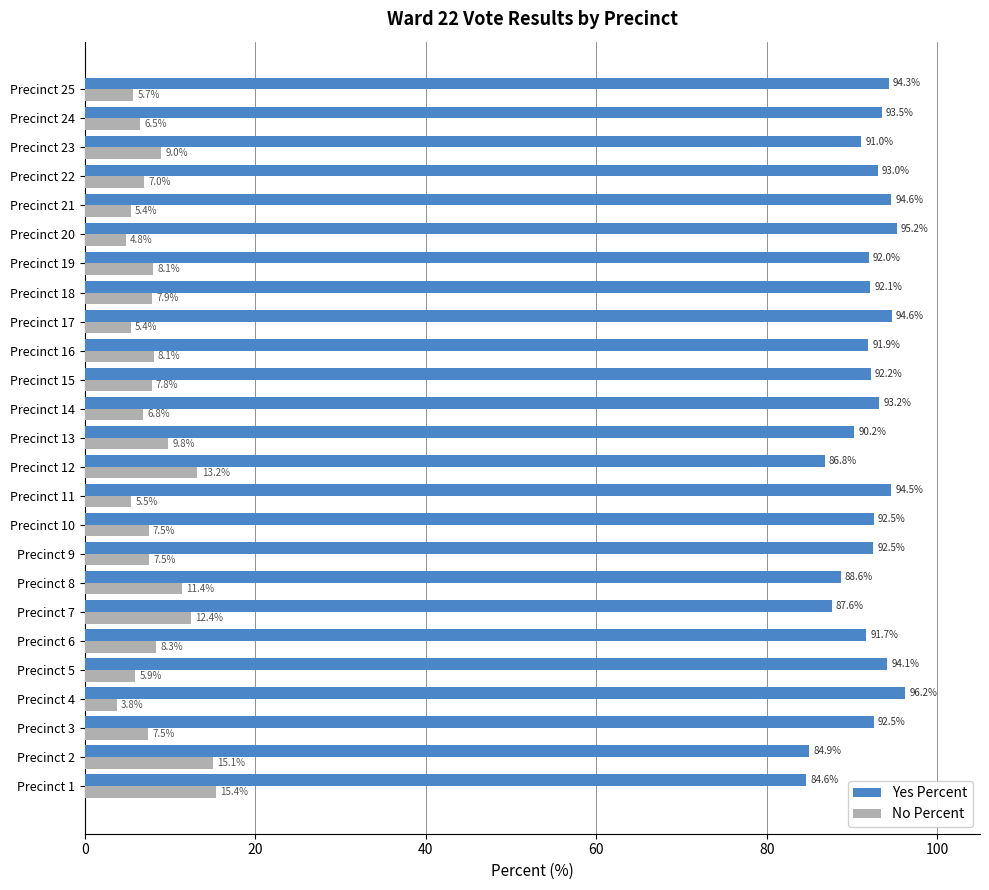

What is the difference between the second highest and second lowest values in the No Percent series?

10.3